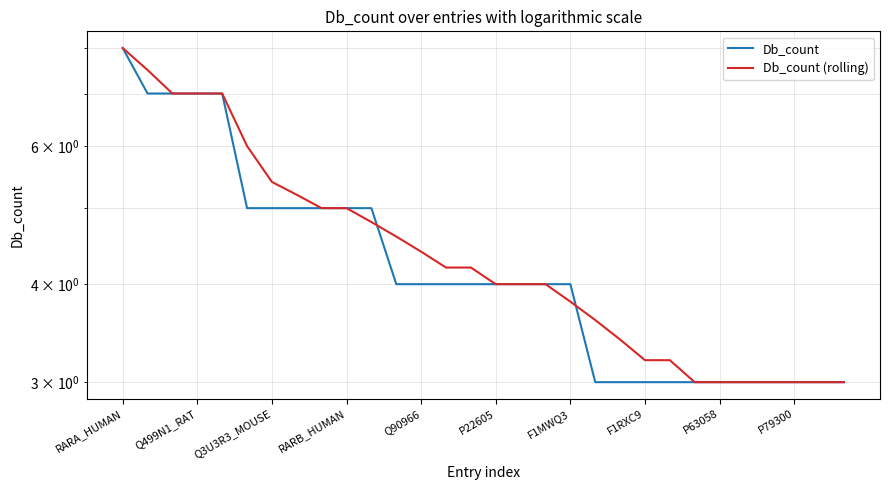

How many values in the Db_count series are below 4?

11